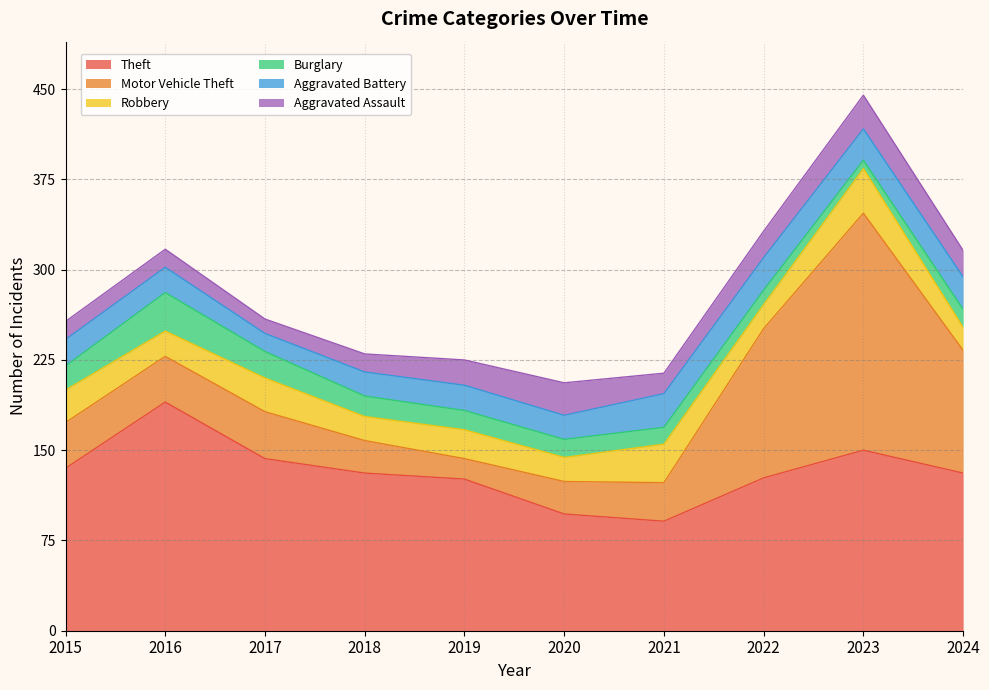

Does the chart display data point markers on the line(s)?

No